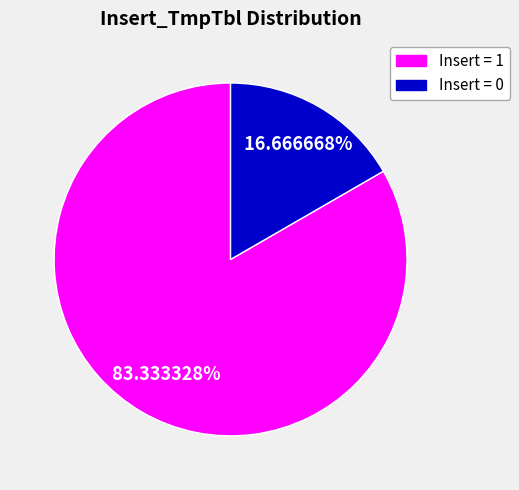

Is there any slice that represents more than half of the pie?

Yes